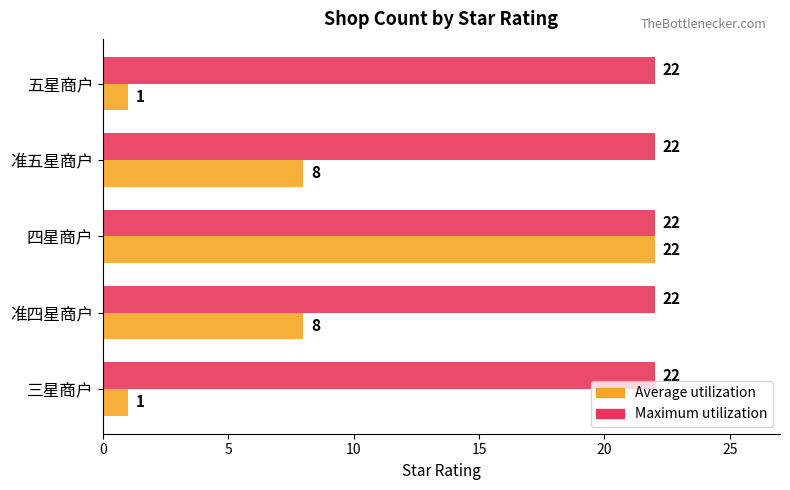

What is the highest value of the Average utilization series?

22